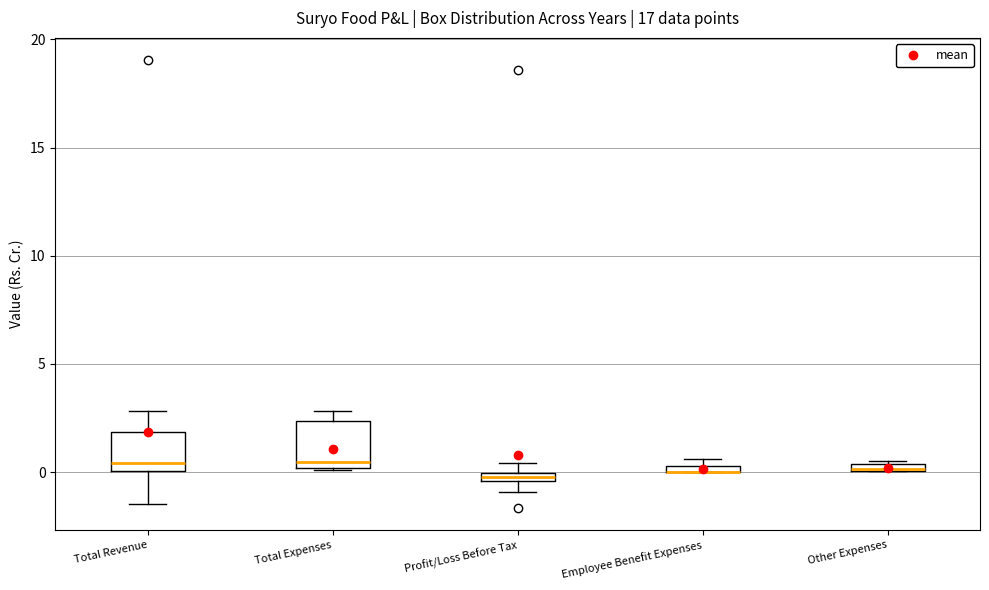

Where does the upper whisker of the box for Total Revenue end on the y-axis? The values are not printed on the chart, so give them approximately, as read against the axis.

3.0